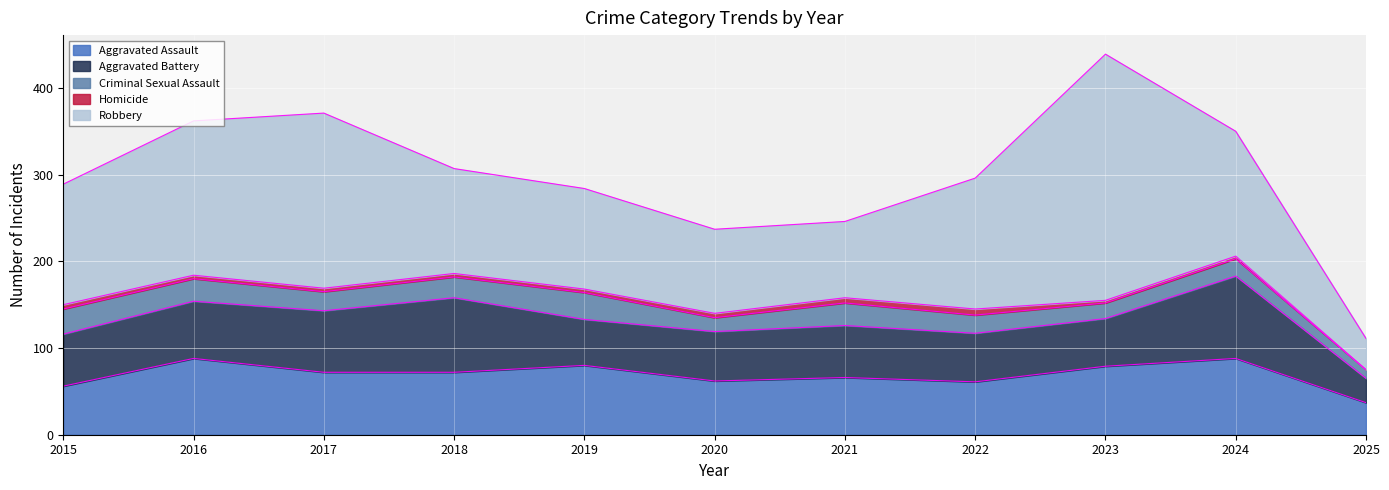

True or false: Aggravated Battery has more than 2 points higher than both neighbors.

True